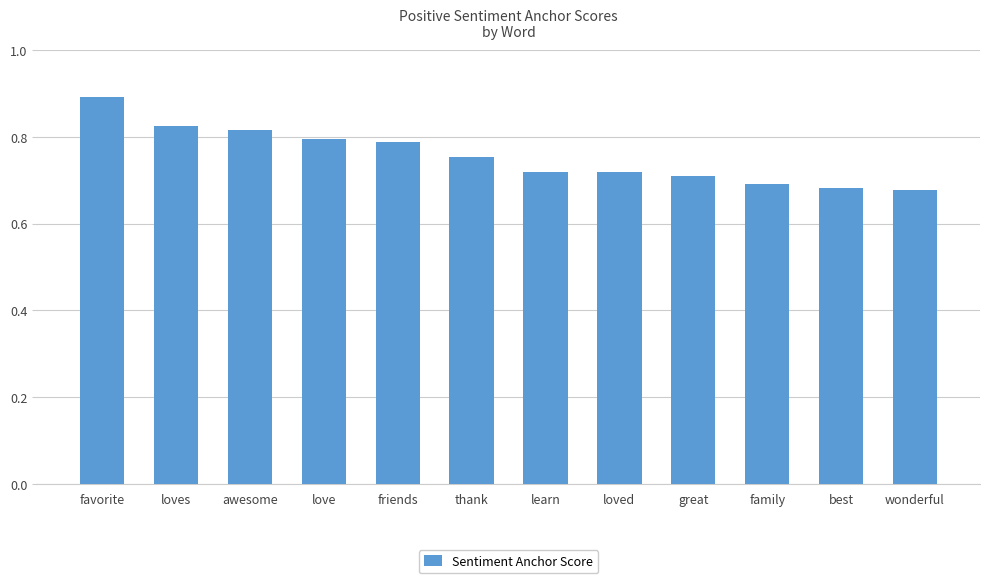

What is the maximum value shown in the chart?

0.9